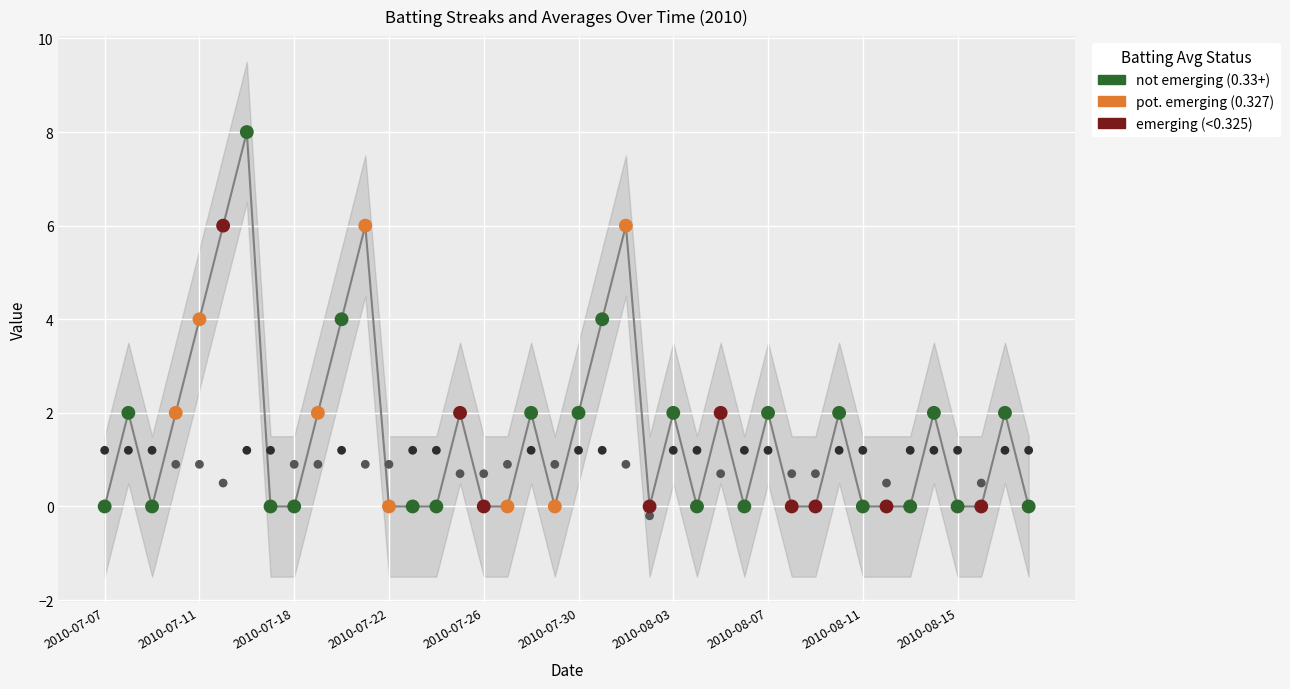

Across all data points, what is the range of Y values (max minus min)?

8.2